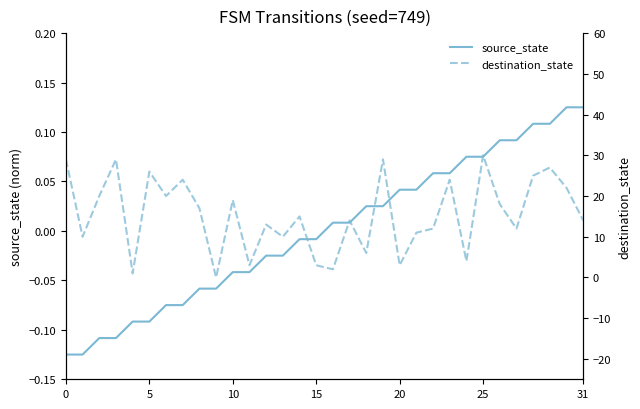

What is the label of the 11th point from the left?

10